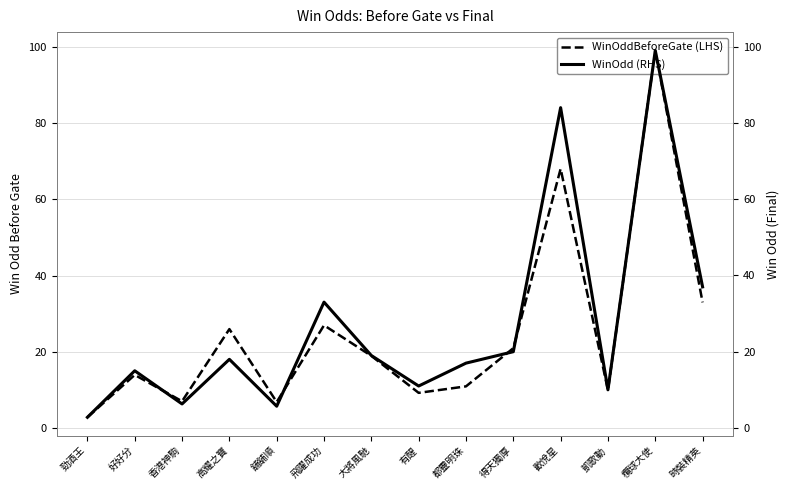

At which category does WinOdd (RHS) reach its first local valley?

香港神駒